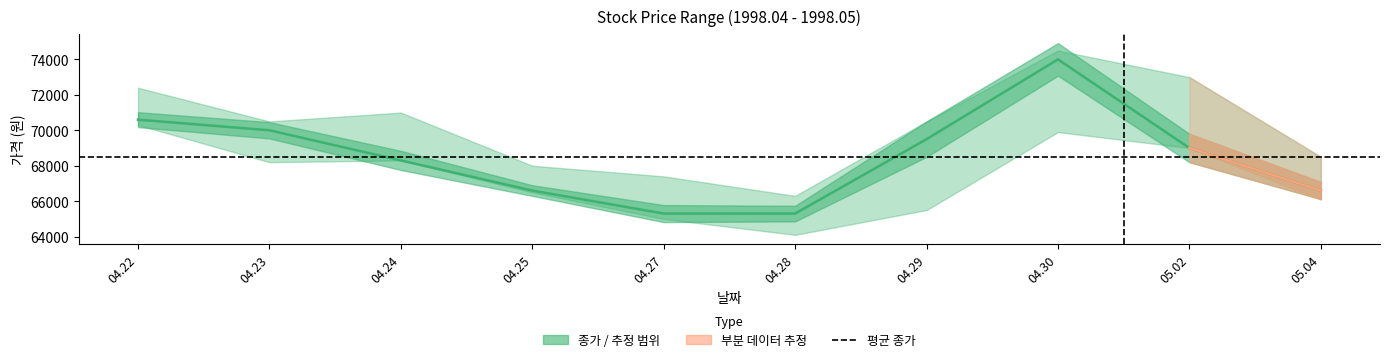

What is the label of the 5th point from the right?

04.28